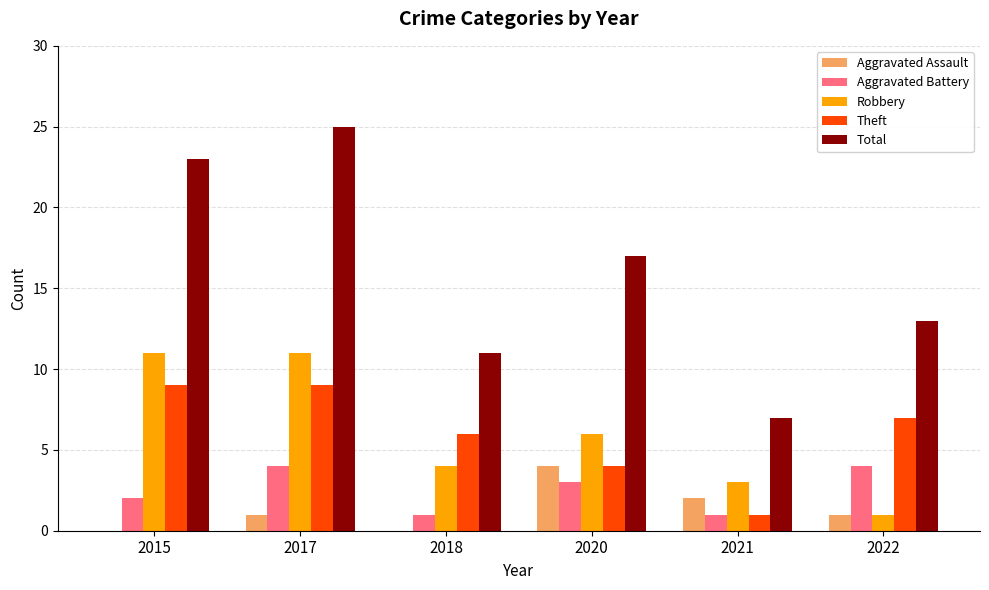

What value does the Theft series have at 2017?

9